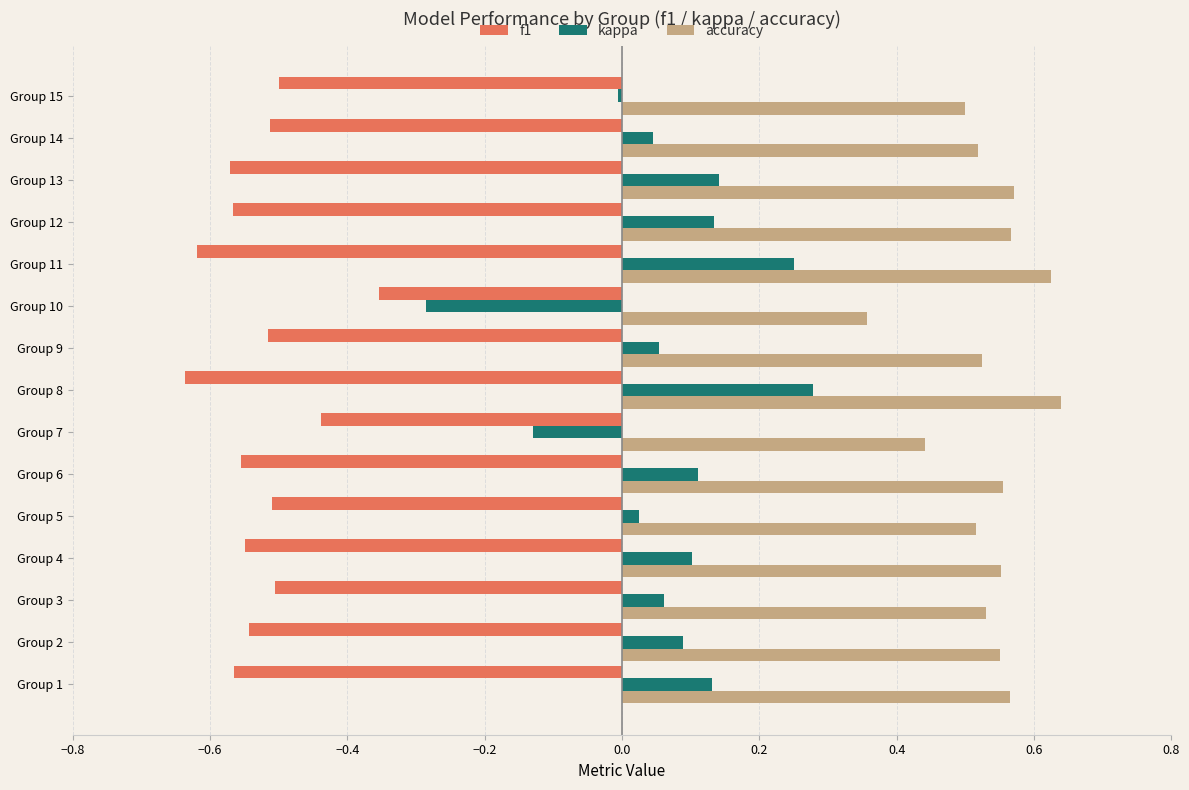

Is it true that accuracy equals 0.1 at Group 9?

False